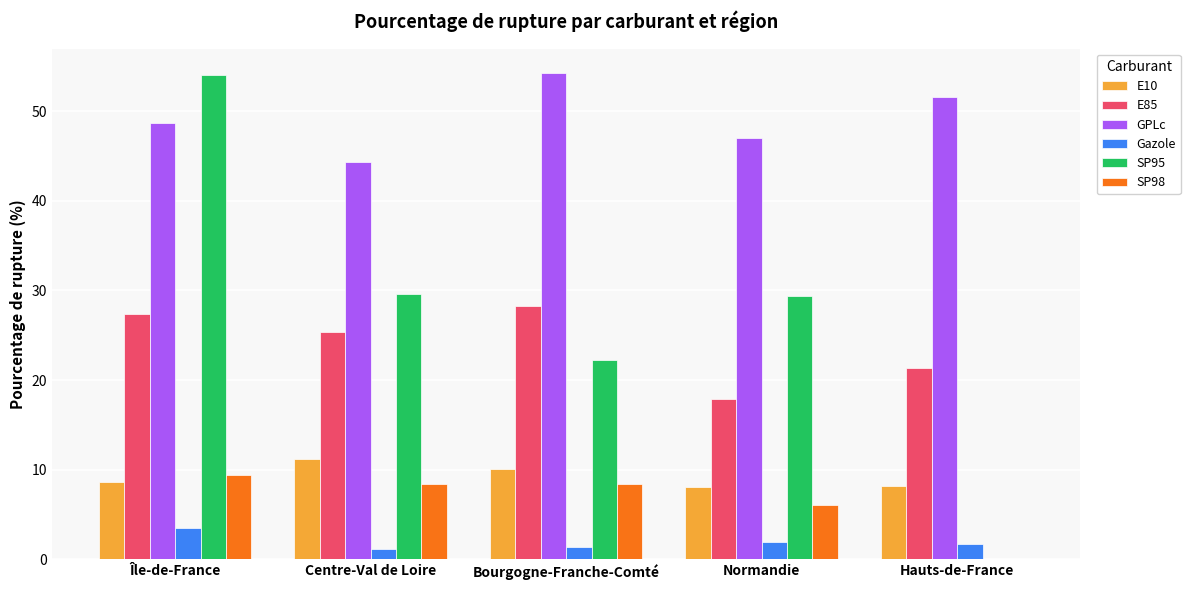

What is the greatest value displayed?

54.3